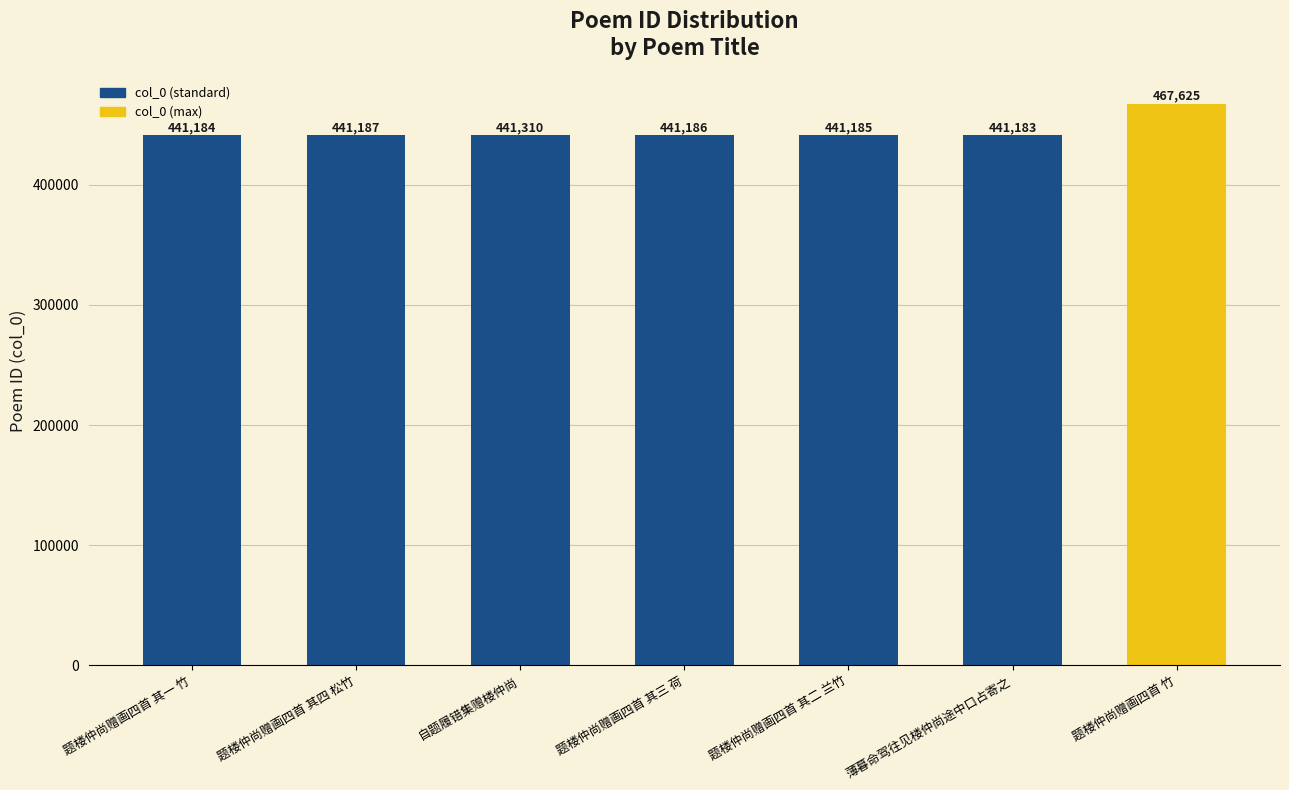

Is it true that the value at 题楼仲尚赠画四首 其二 兰竹 is 441185?

True